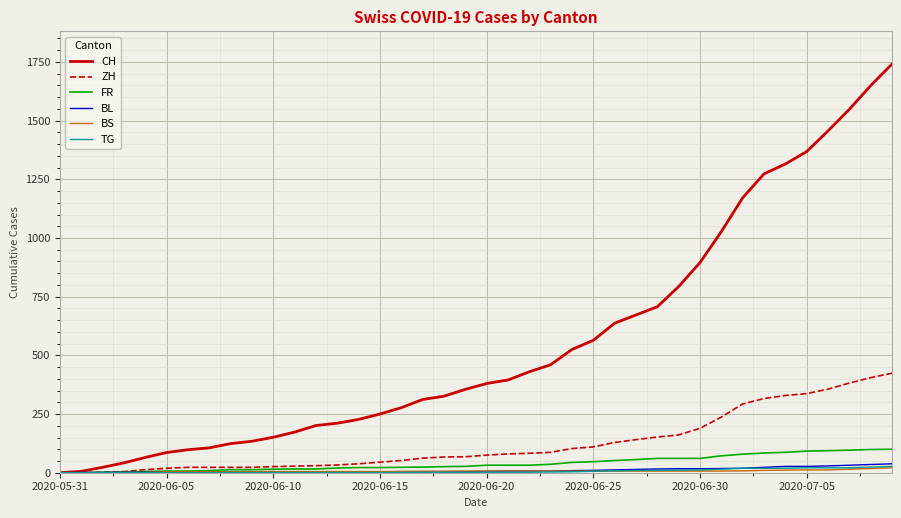

What is the average value of the CH series?

554